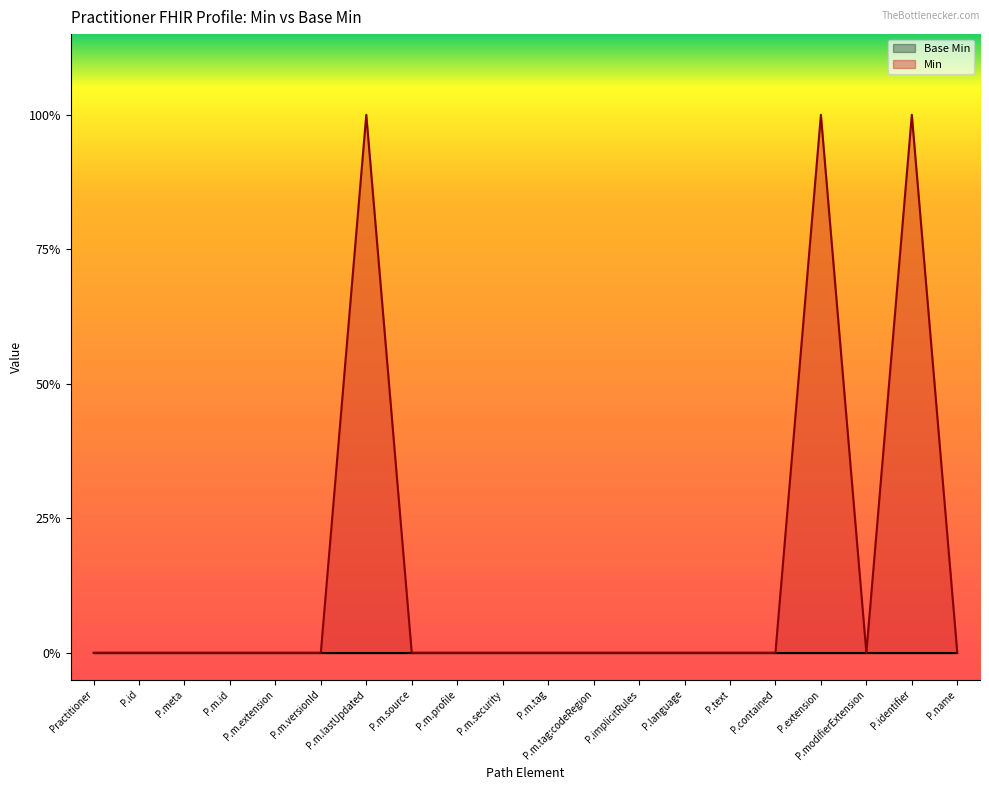

Rank the categories by value from highest to lowest.

P.m.lastUpdated, P.extension, P.identifier, Practitioner, P.id, P.meta, P.m.id, P.m.extension, P.m.versionId, P.m.source, P.m.profile, P.m.security, P.m.tag, P.m.tag:codeRegion, P.implicitRules, P.language, P.text, P.contained, P.modifierExtension, P.name